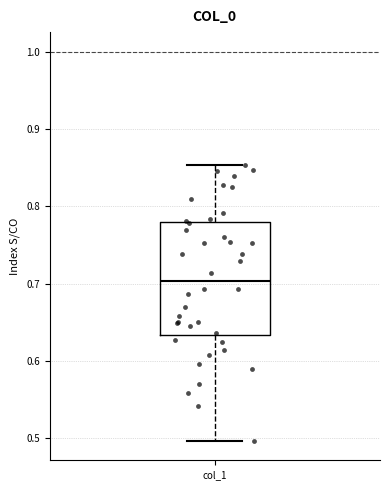

Where does the upper whisker of the box for col_1 end on the y-axis? The values are not printed on the chart, so give them approximately, as read against the axis.

0.85